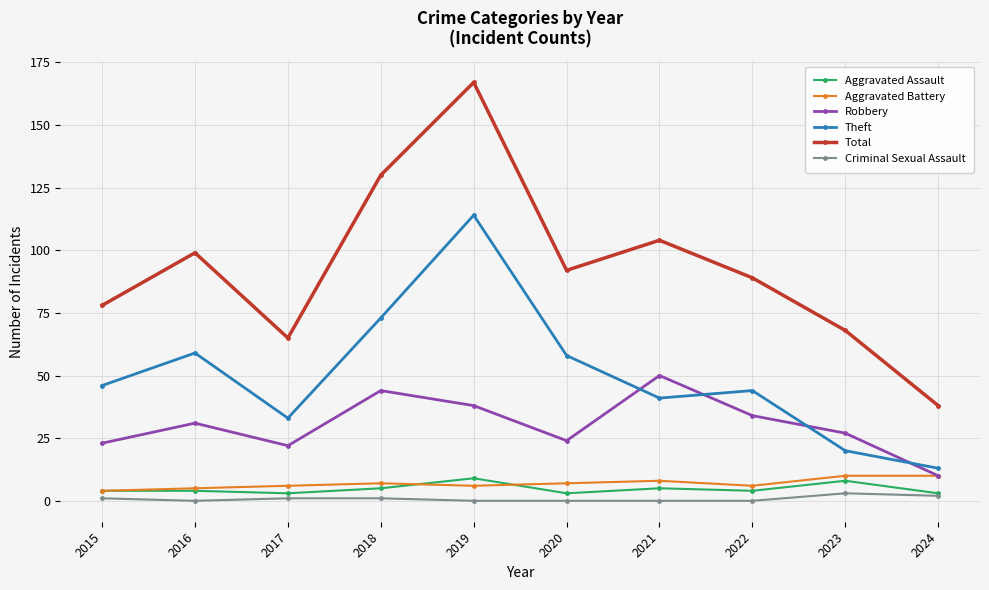

What is the difference between the Aggravated Assault values at 2018 and 2020?

2